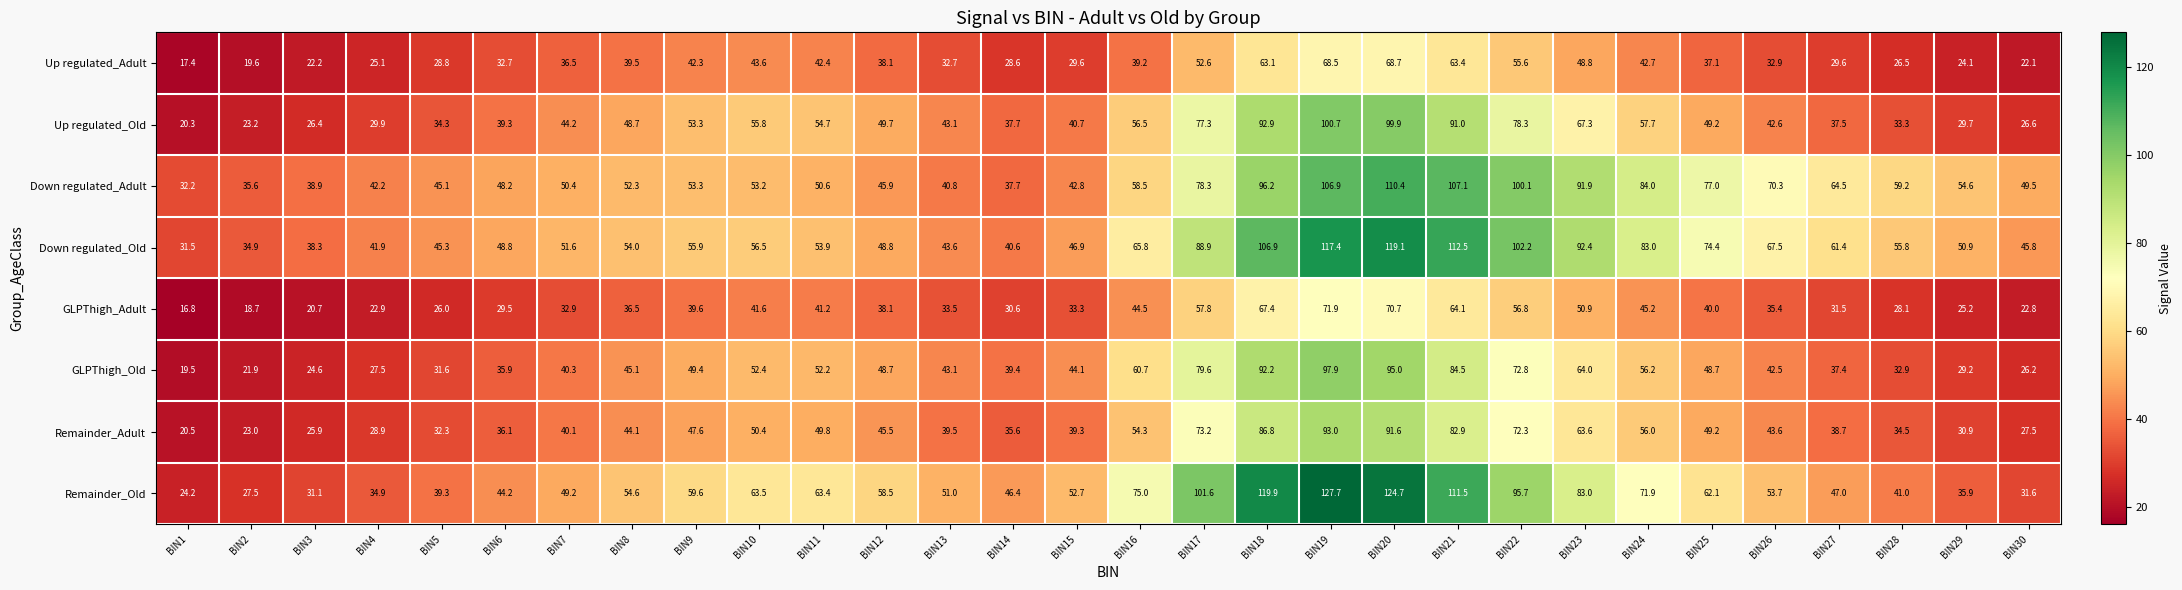

What is the spread (max minus min) of values at BIN12?

20.4